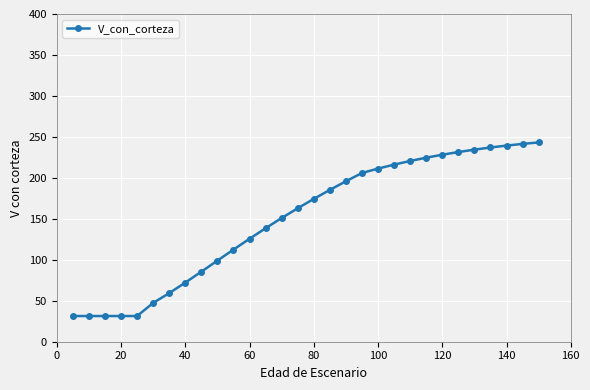

How many data points are above 174?

15